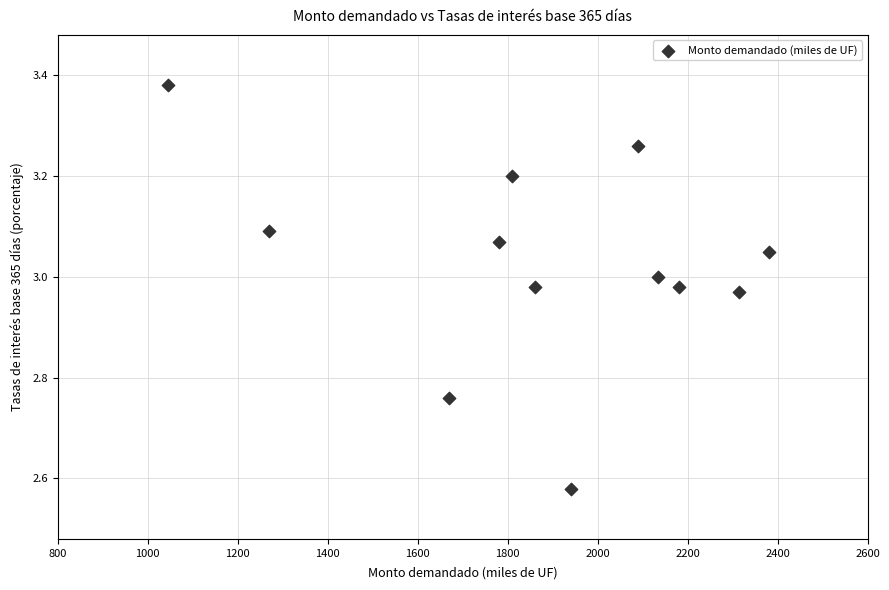

What is the average X value?

1872.9